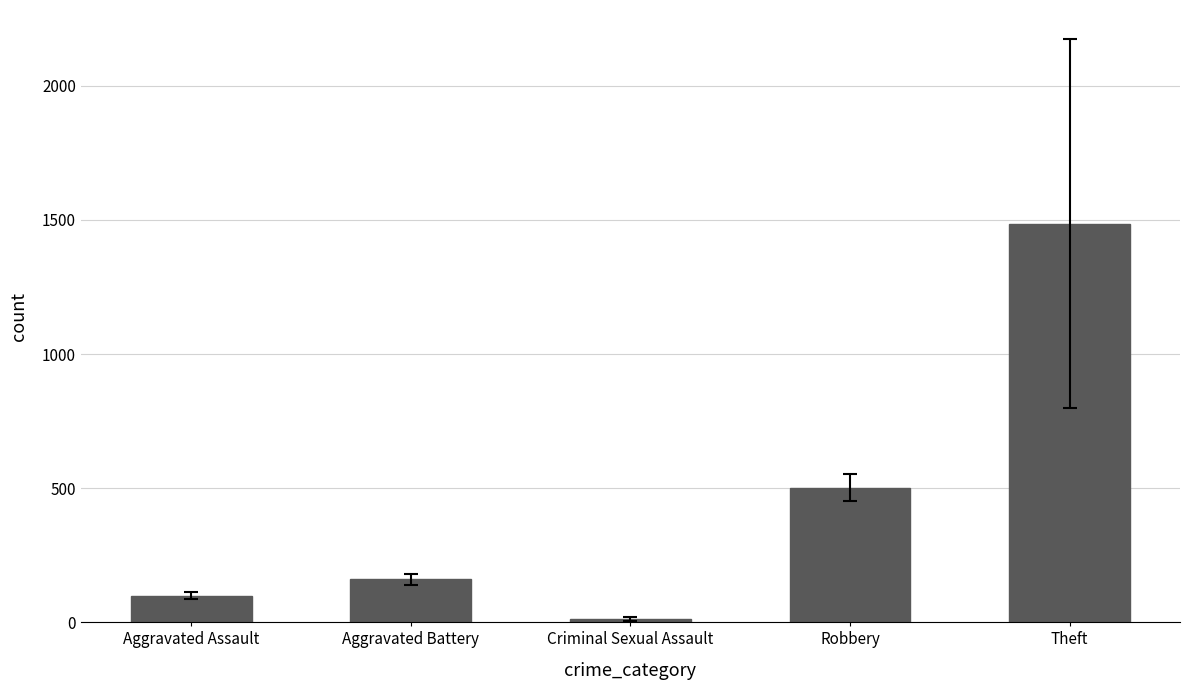

What is the ratio of the value at Theft to the value at Aggravated Battery?

9.3